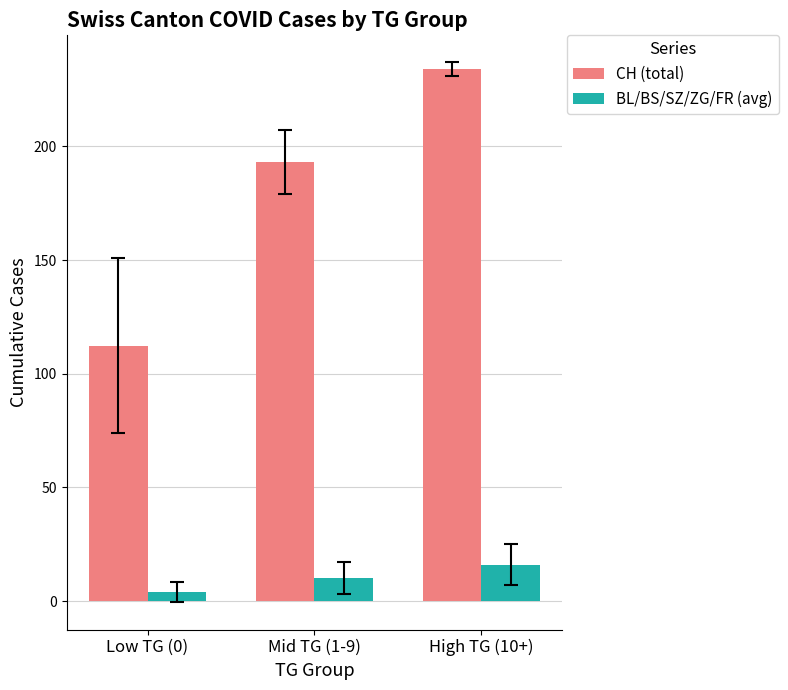

Which series has the largest total across all categories?

CH (total)